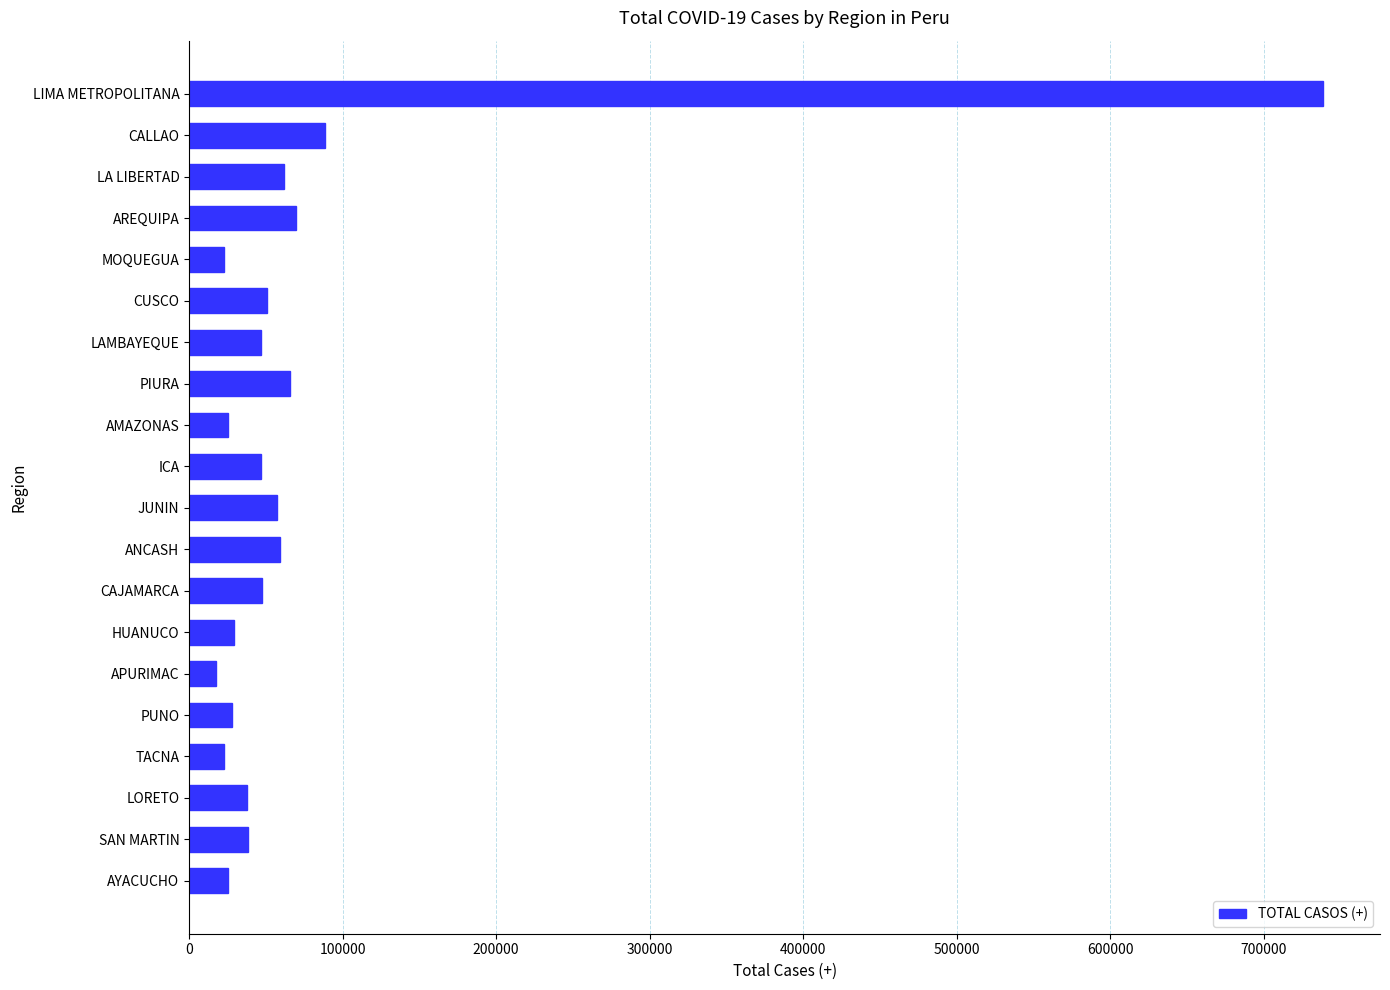

What is the greatest value displayed?

738827